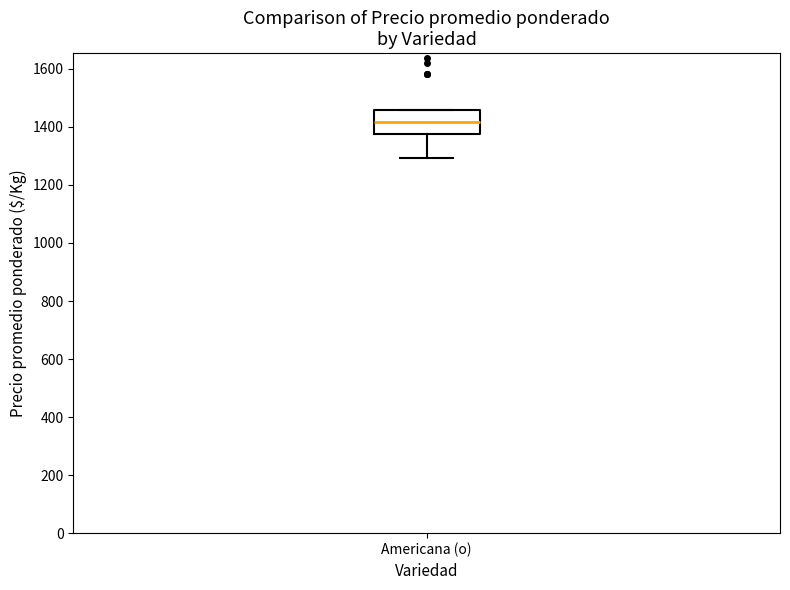

Transcribe this box plot: give where the median line is, the range the box spans, and where the two whiskers end, as read against the y-axis. The values are not printed on the chart, so give them approximately, as read against the axis.

median 1420, box 1380 to 1460, whiskers 1300 to 1460